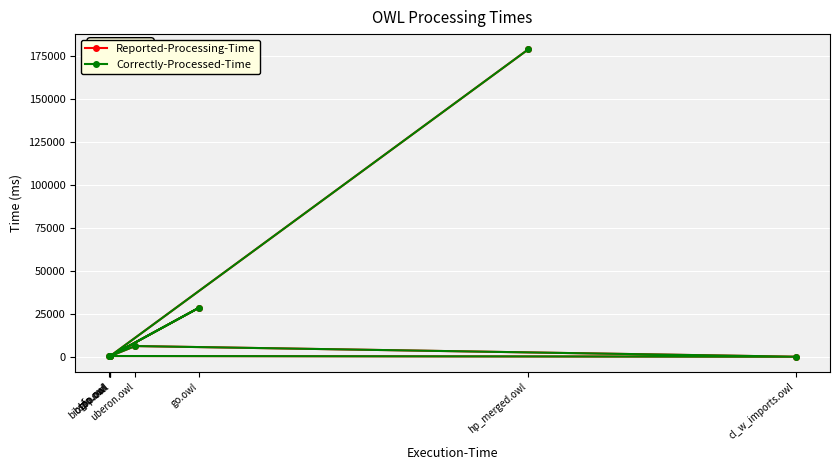

Between hp_merged.owl and cl_w_imports.owl, which series saw the biggest shift?

Reported-Processing-Time